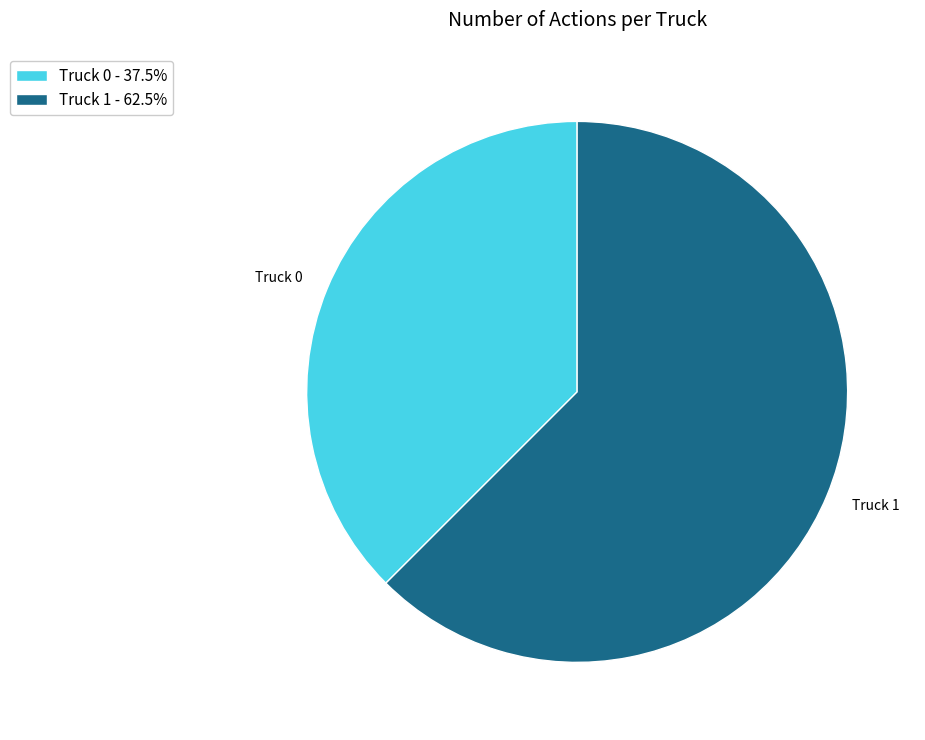

What is the ratio of the value at Truck 1 to the value at Truck 0?

1.7